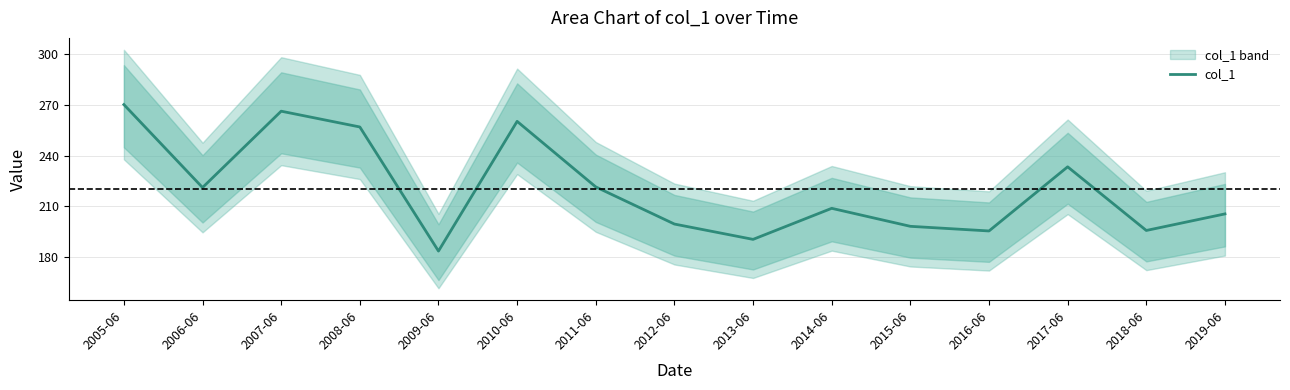

What is the sum of the values at 2013-06 and 2008-06?

447.4